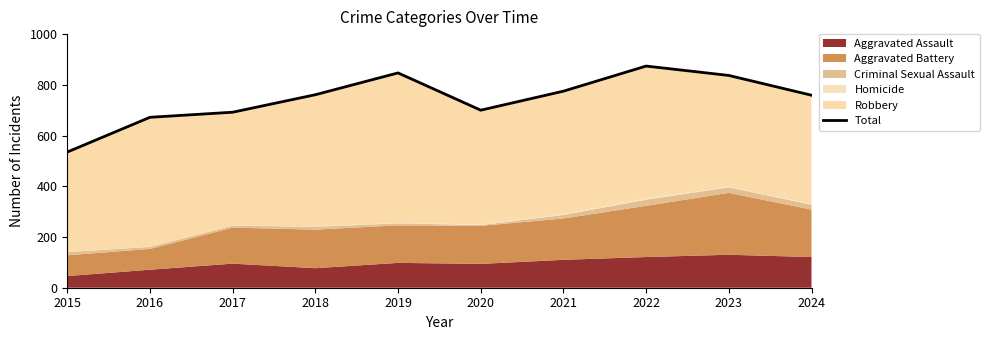

What is the greatest value displayed?

874